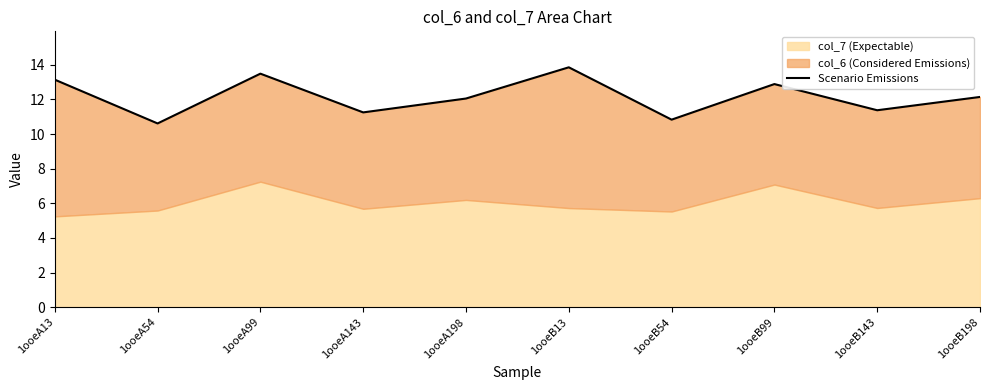

Is it true that the value at 1ooeB143 is 11.4?

True